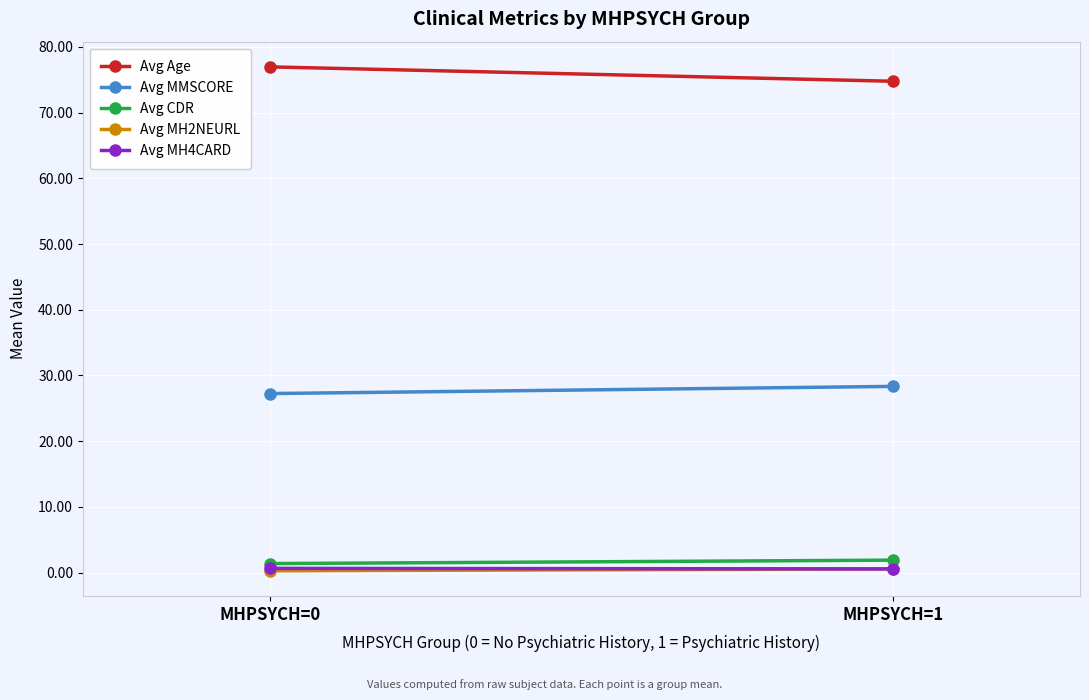

How many values in the Avg MMSCORE series exceed 28?

1